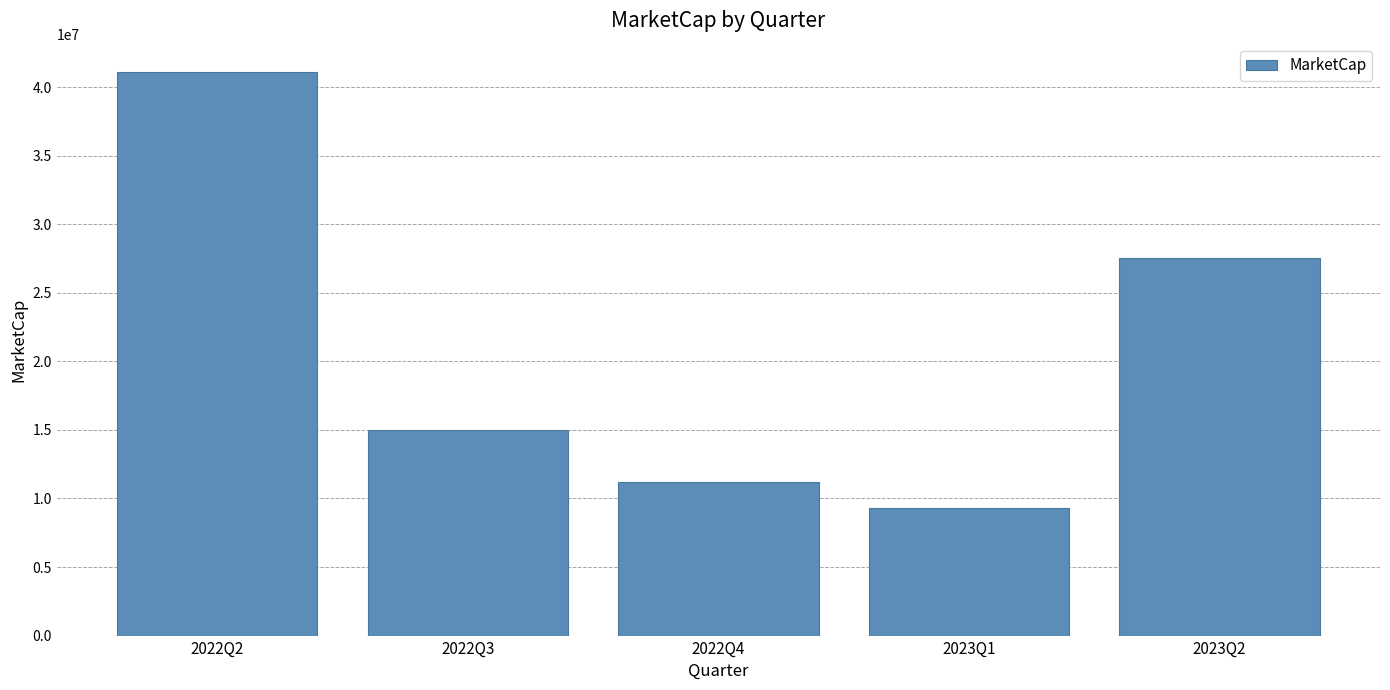

The value at 2023Q1 is 2997649.8. True or false?

False